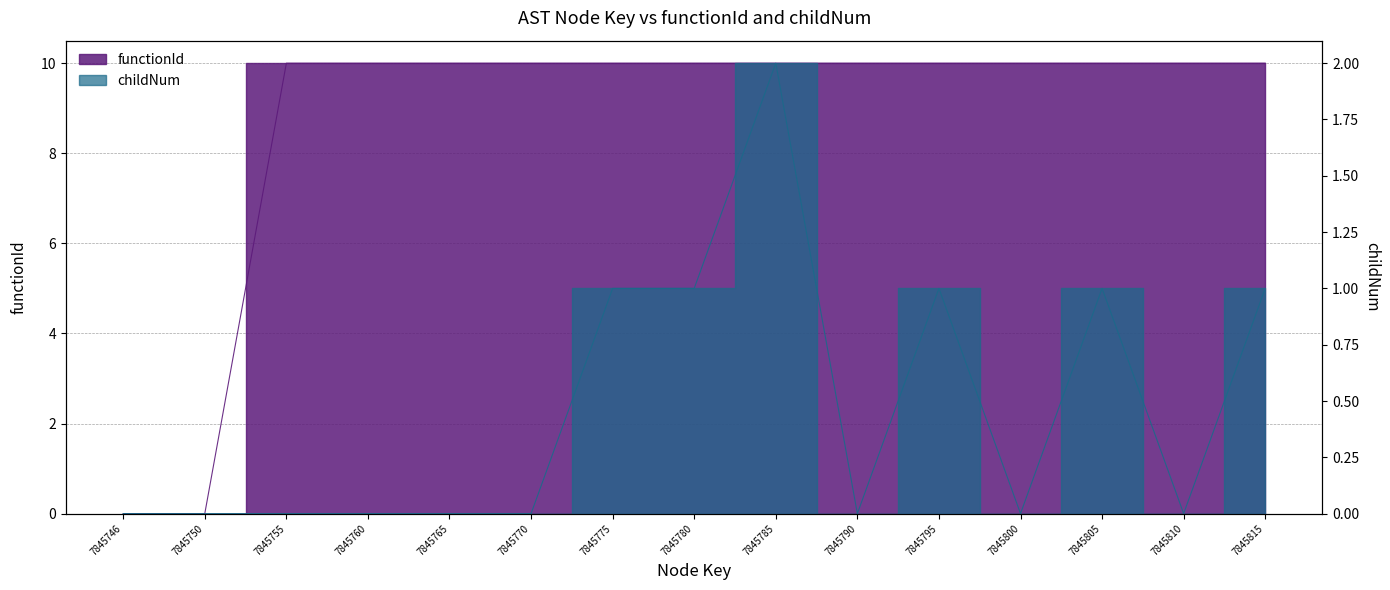

At which label does functionId reach its peak?

7845755